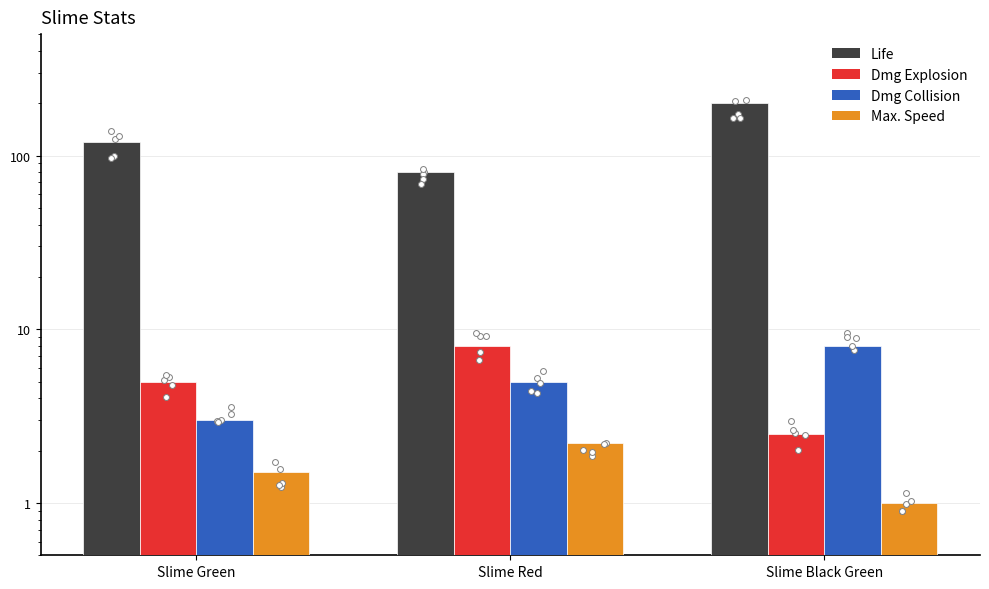

Which series has the largest total across all categories?

Life